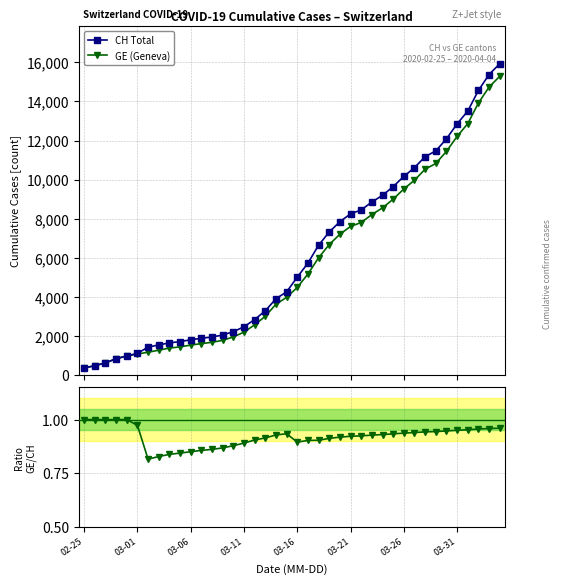

How many lines are shown in the chart?

3